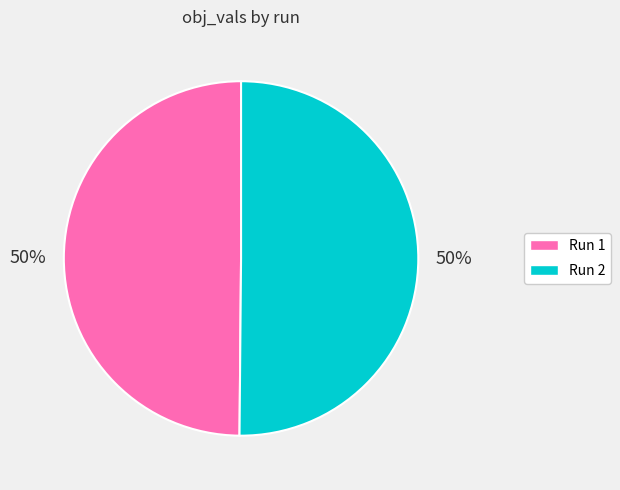

To the nearest percent, what is the average slice percentage?

50%